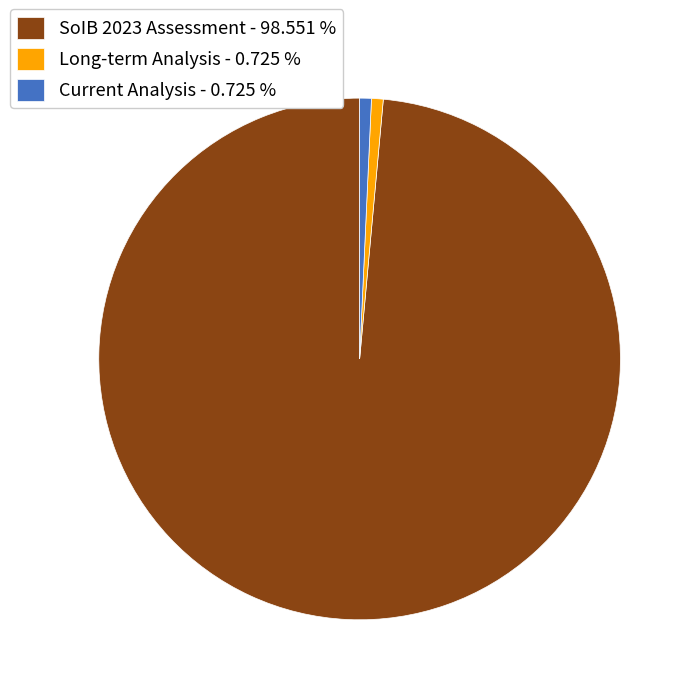

Which slice represents more than half of the pie?

SoIB 2023 Assessment